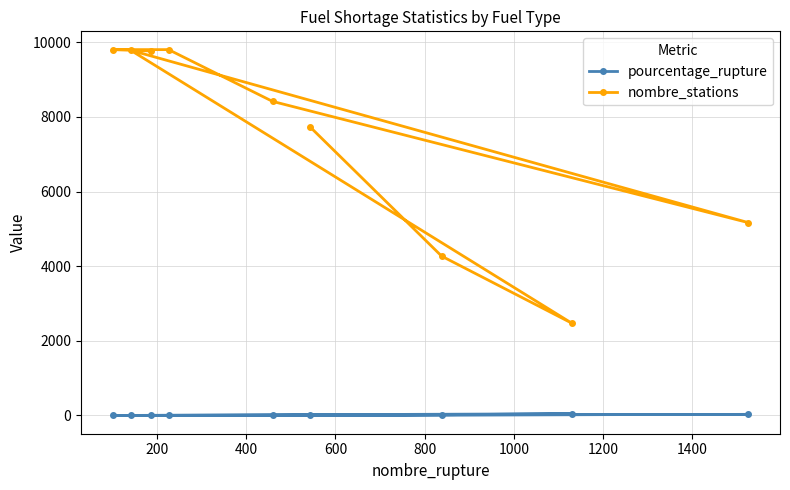

Which series has the largest total across all categories?

nombre_stations